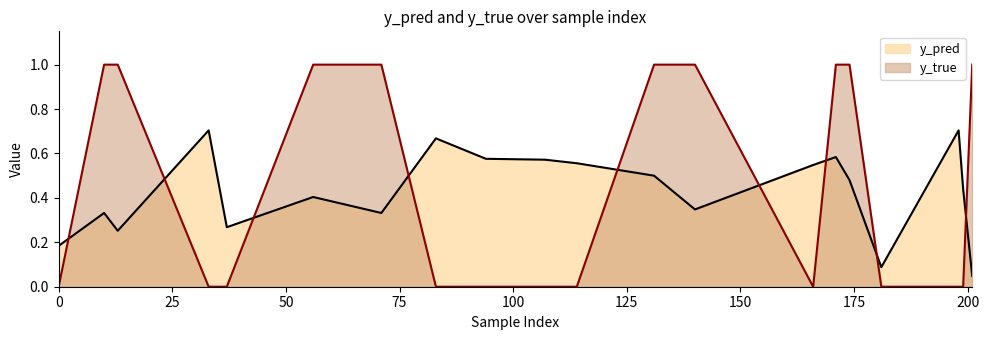

How many distinct data groups are displayed?

2